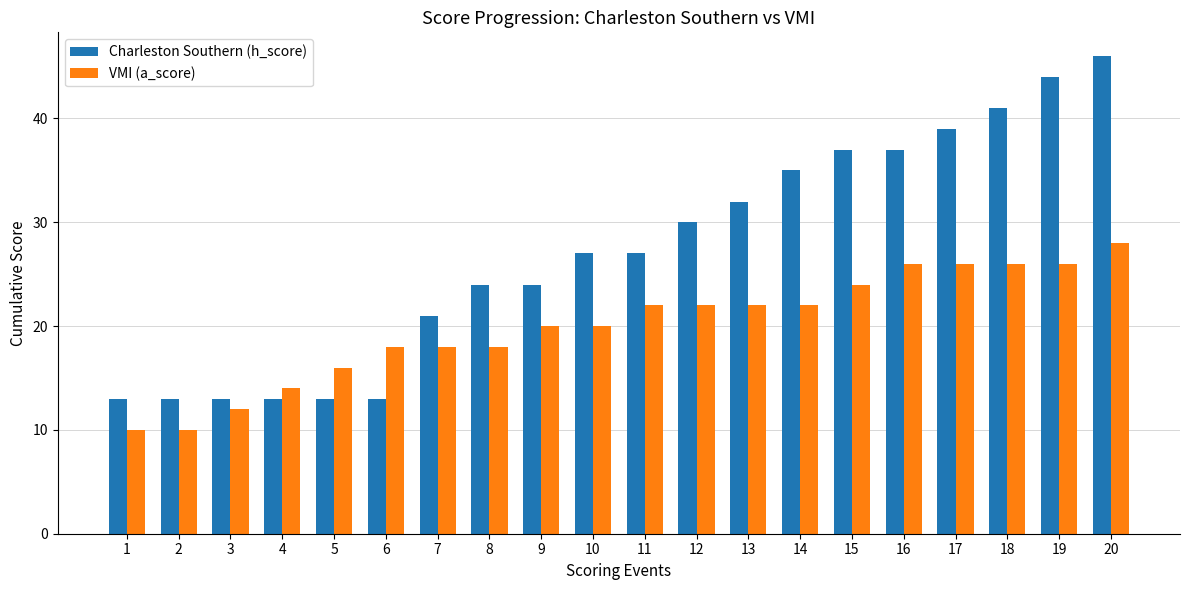

Between 5 and 10, which series saw the biggest shift?

Charleston Southern (h_score)